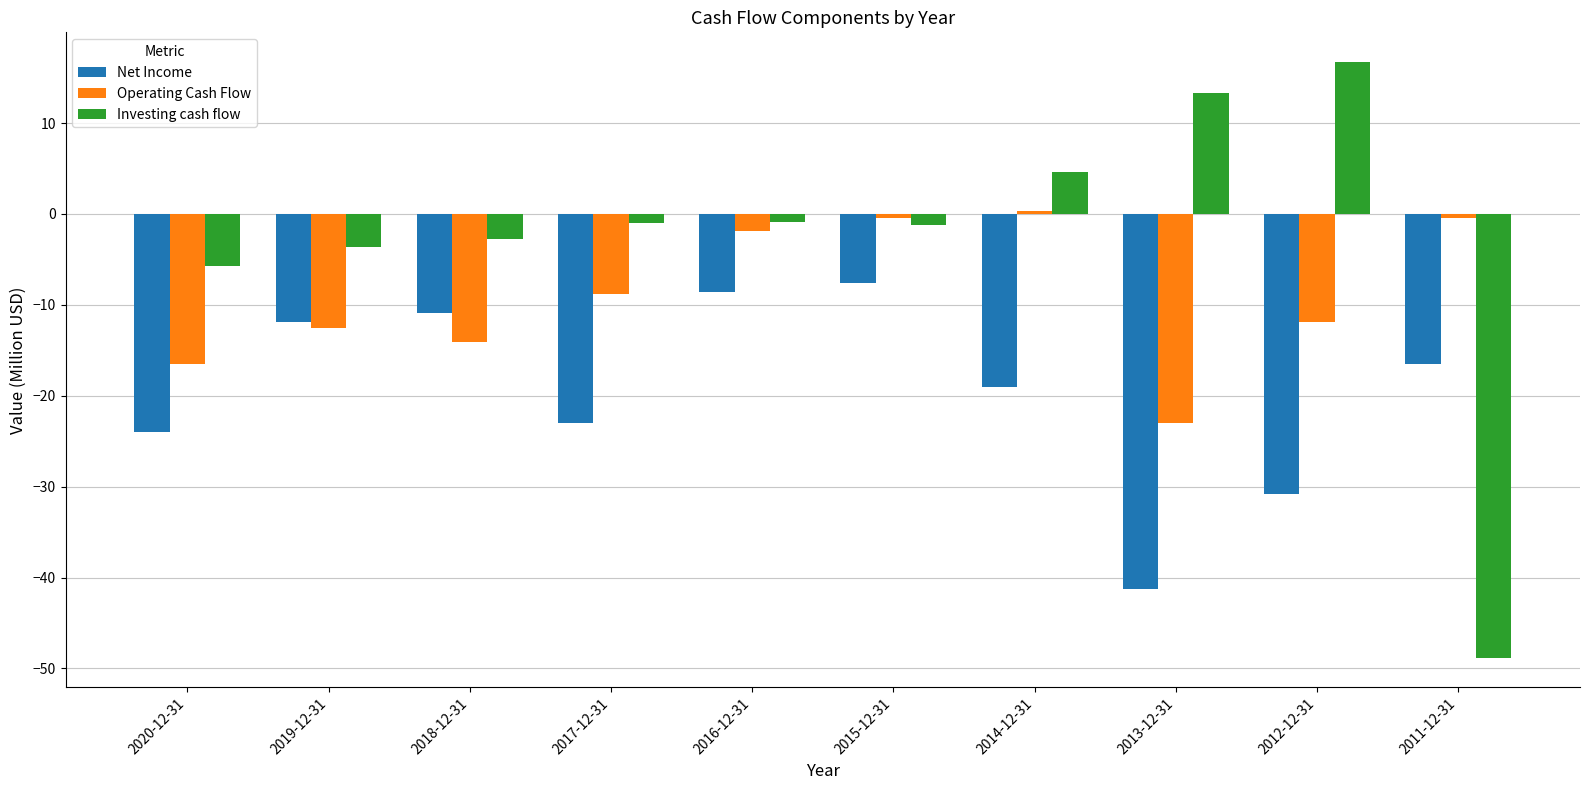

Which category has the lowest value in the Net Income series?

2013-12-31